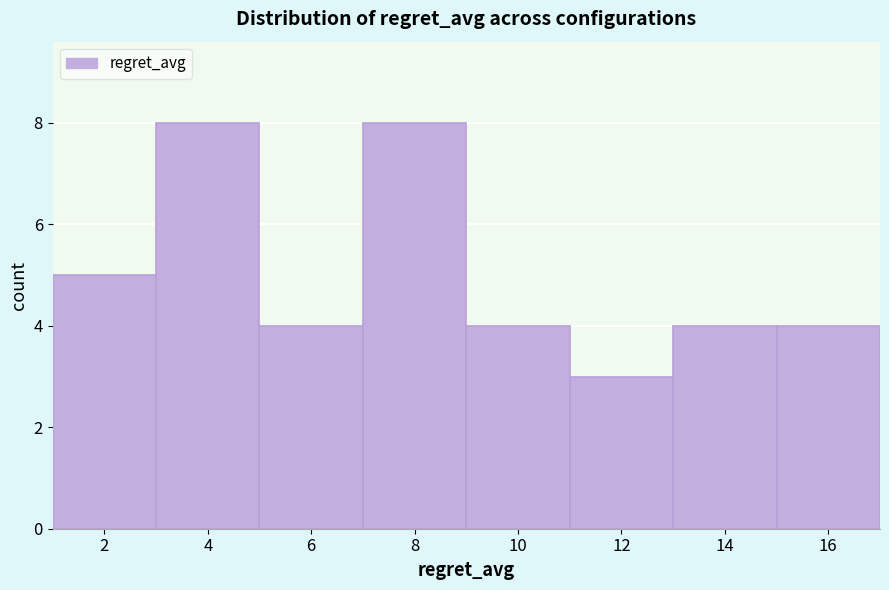

Reading left to right, transcribe all the data shown in this chart.

5	8	4	8	4	3	4	4